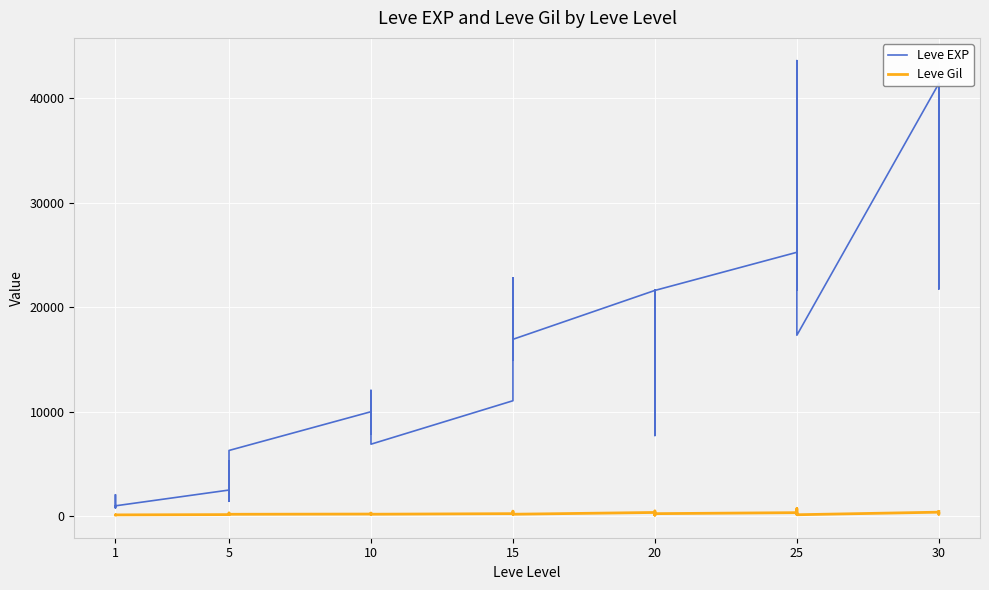

True or false: Leve Gil and Leve EXP intersect in this chart.

False